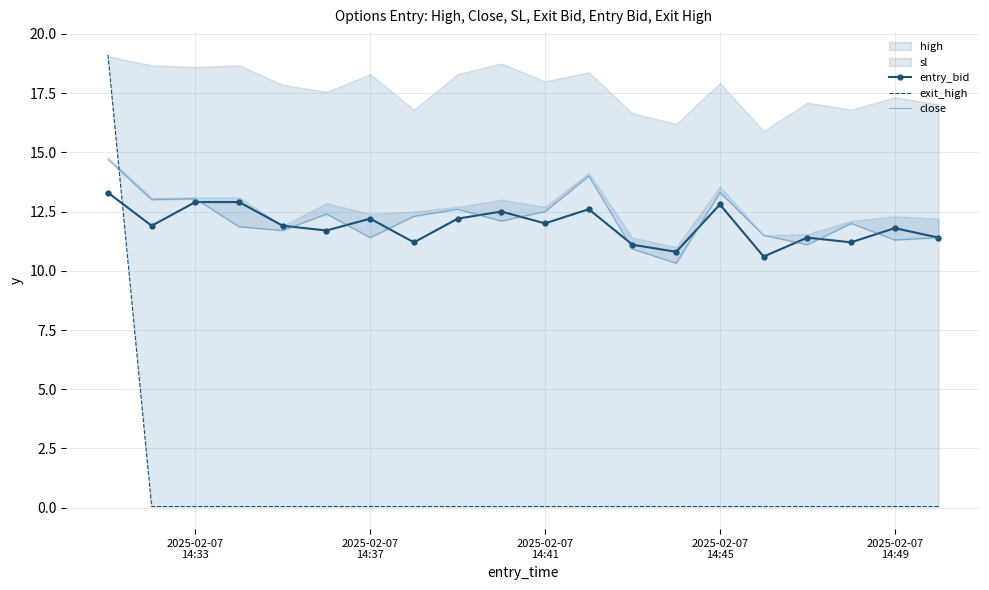

What is the minimum value for close?

10.3